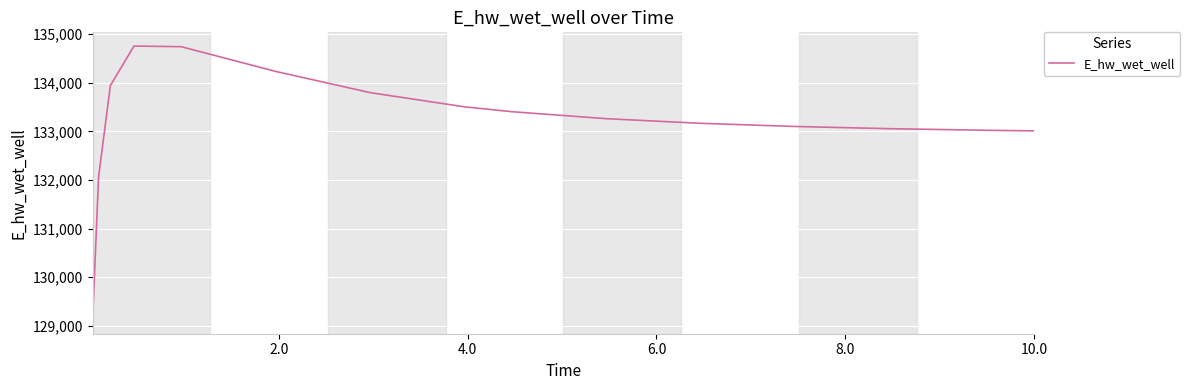

What is the minimum value shown in the chart?

129117.7